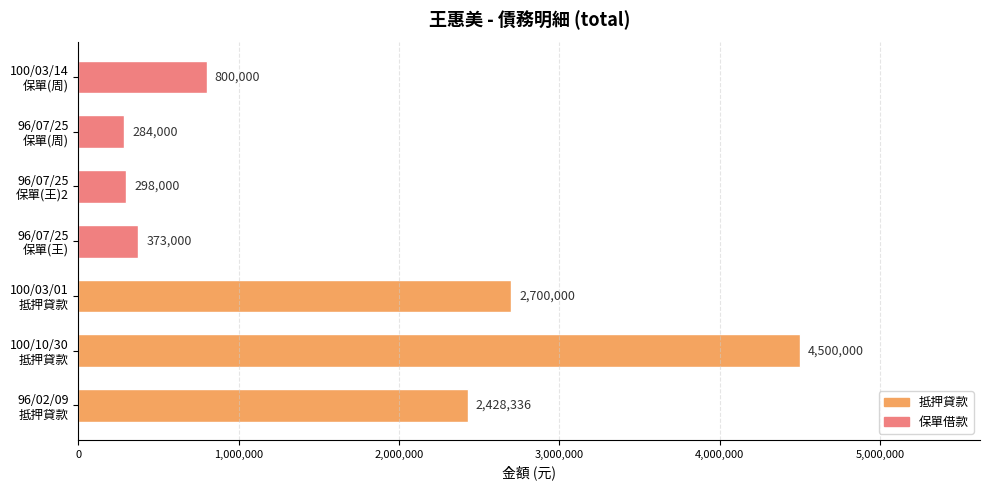

What is the average value?

1626191